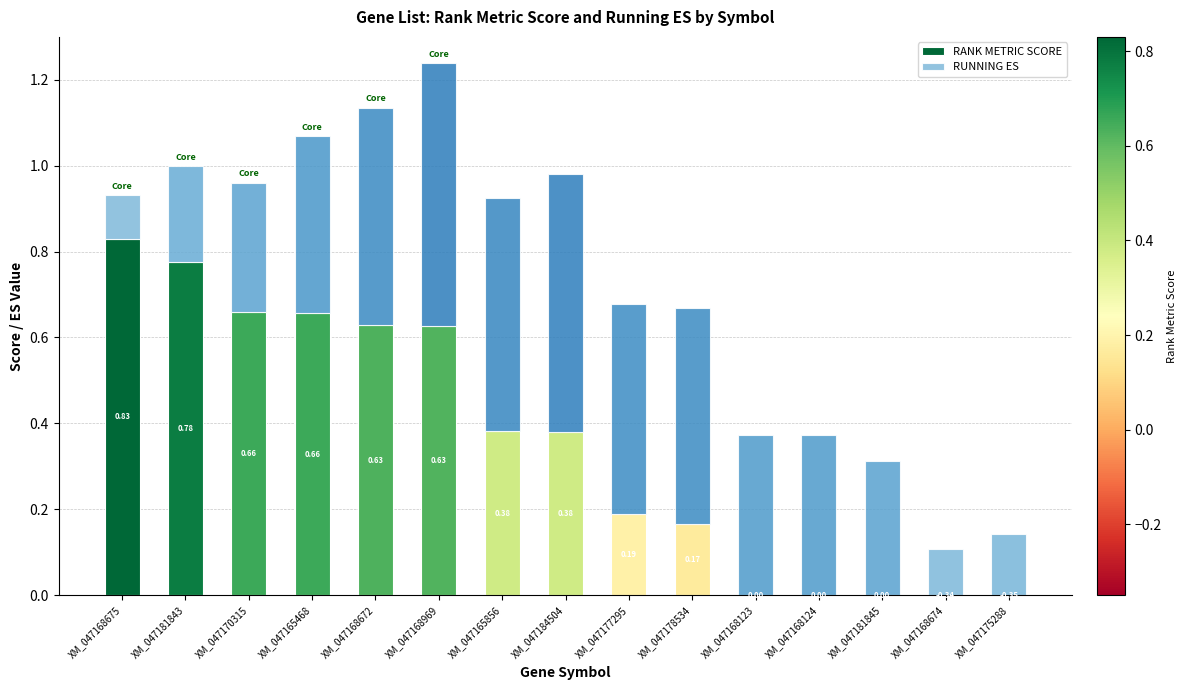

What is the total value across all series at XM_047165468?

1.1